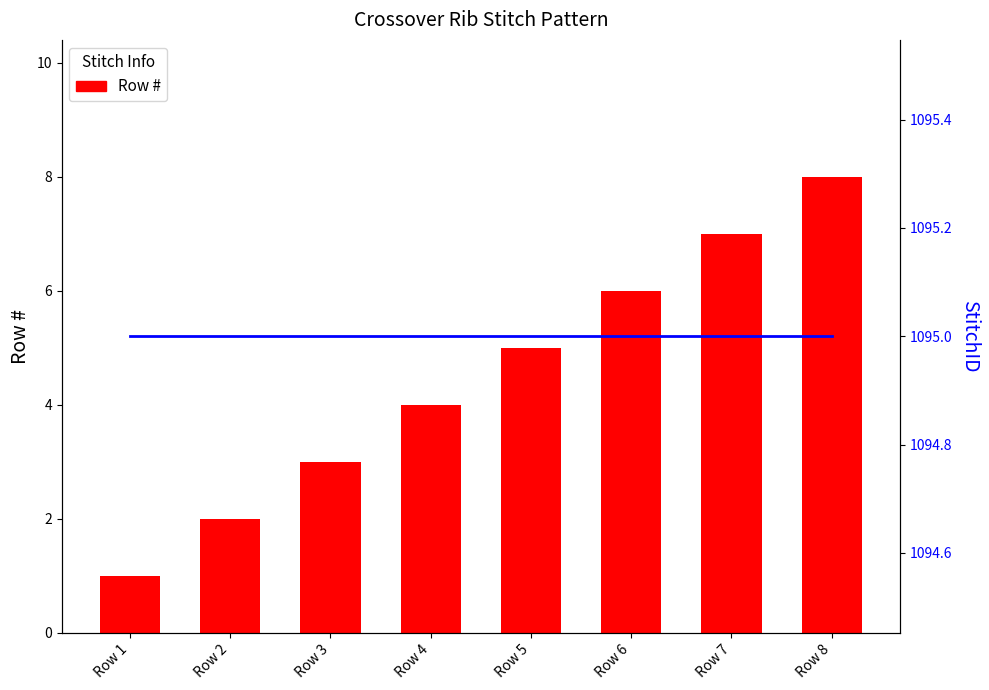

What is the sum of all StitchID values?

8760